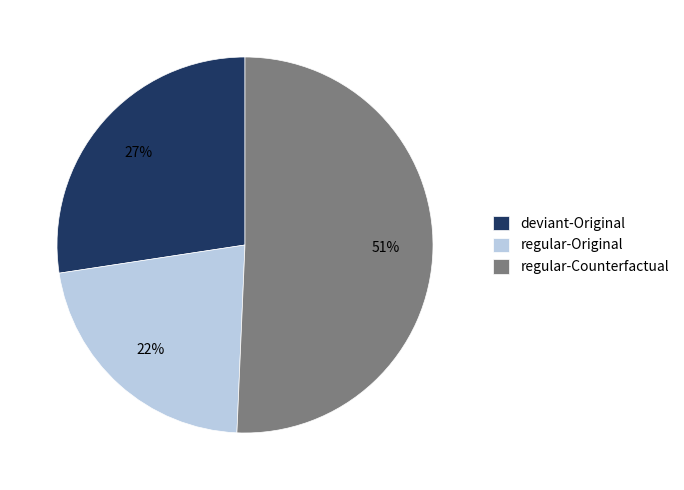

Does any single category account for the majority?

Yes